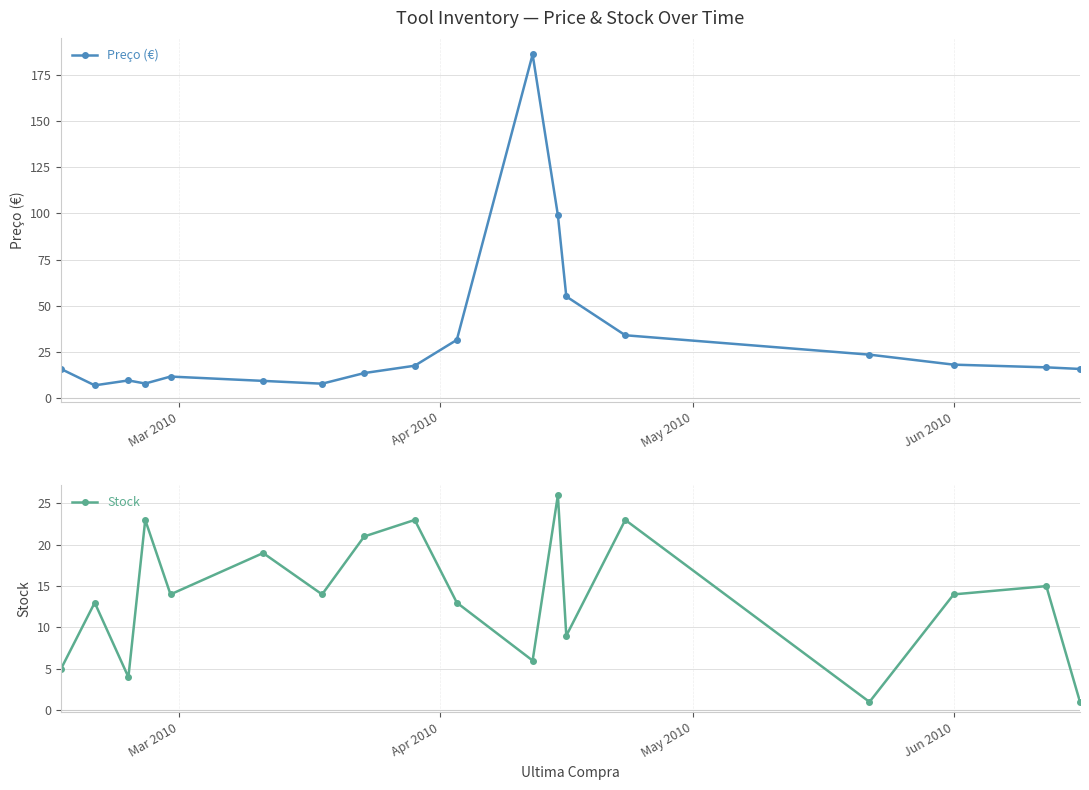

How many interior local peaks does the Stock series have?

7